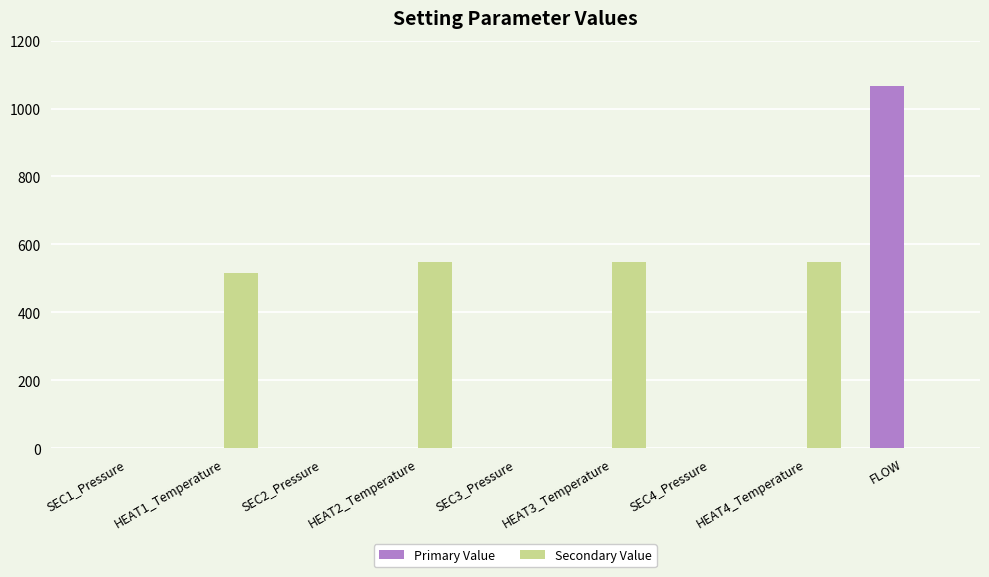

Between SEC2_Pressure and HEAT2_Temperature, which series saw the biggest shift?

Secondary Value